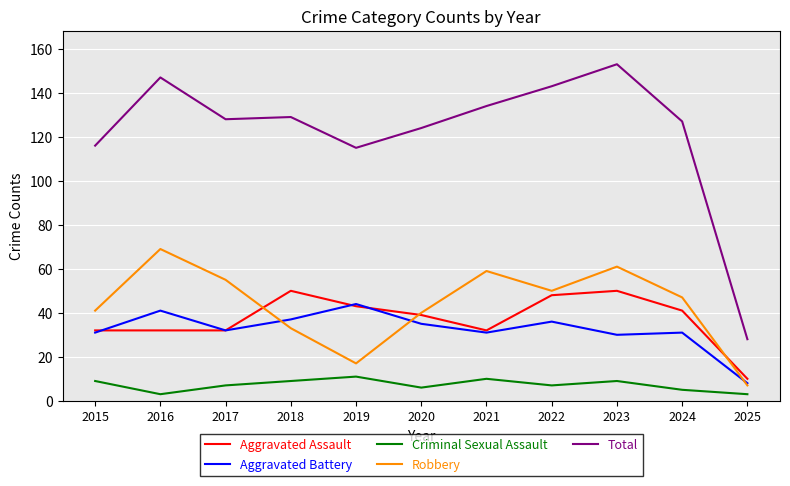

What is the sum of all Robbery values?

479